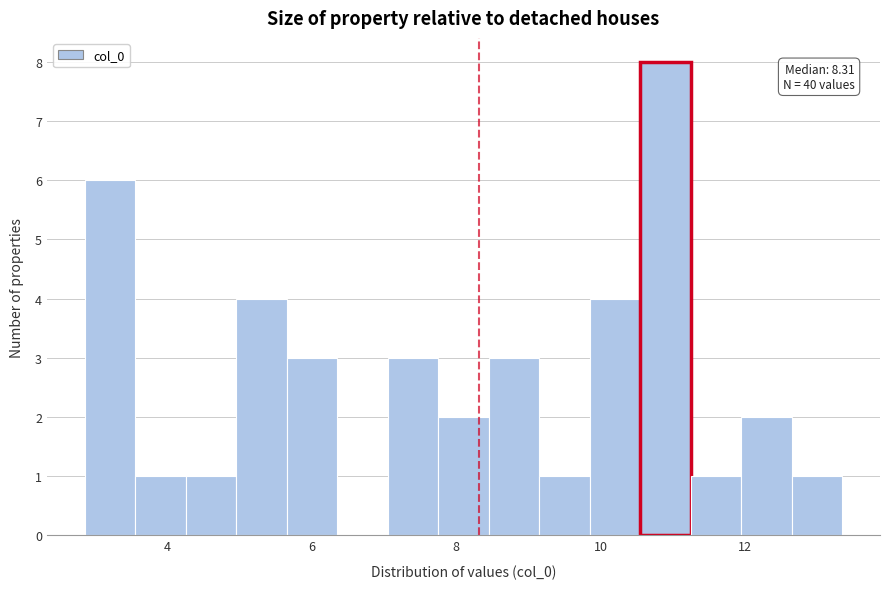

Read against the x-axis, roughly where is the centre of the tallest bar?

10.8